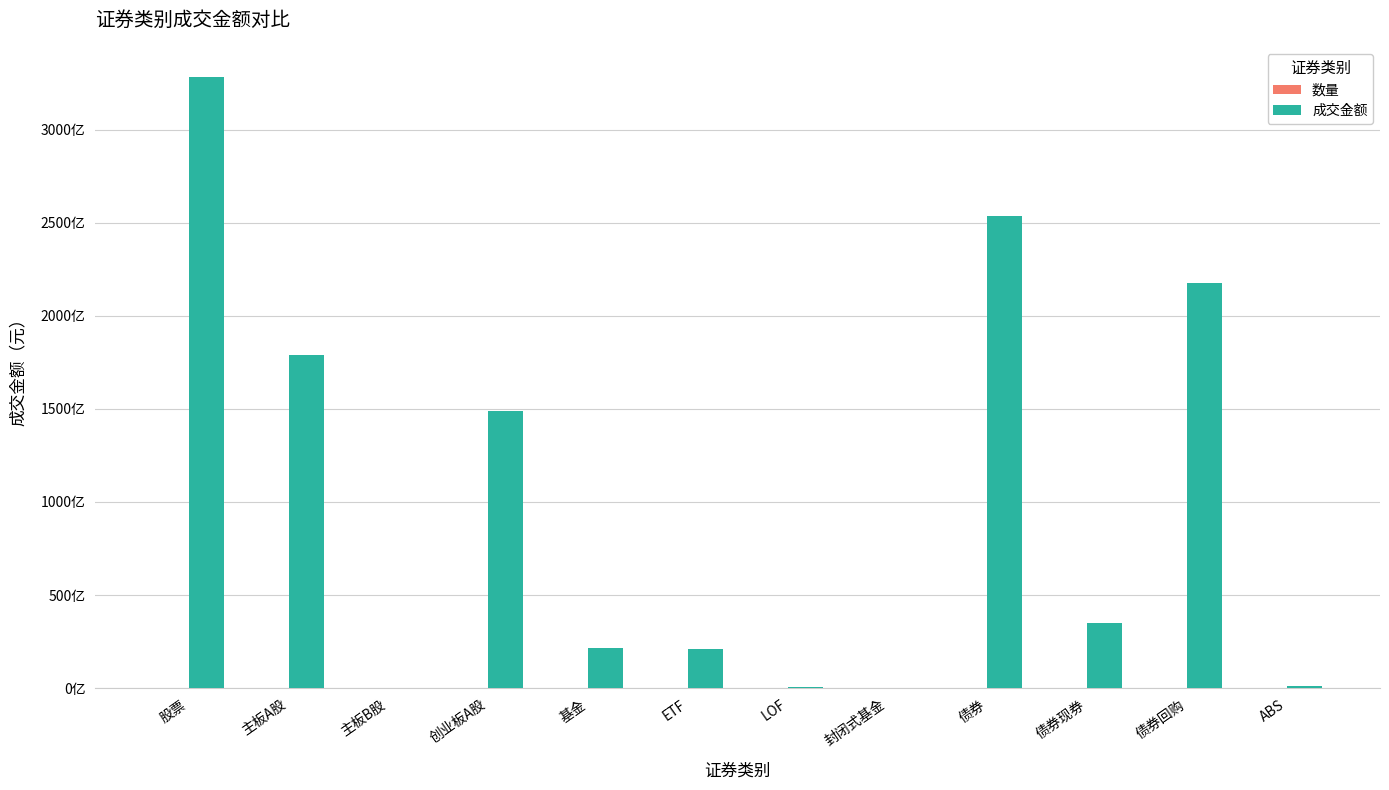

What value does the 数量 series have at 主板B股?

40.0